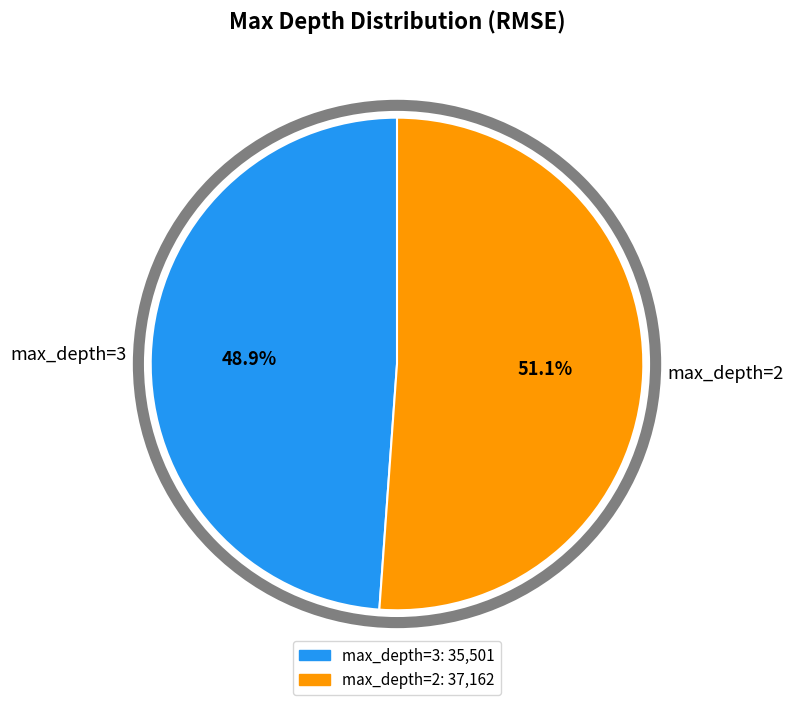

Which has a higher value, max_depth=2 or max_depth=3?

max_depth=2